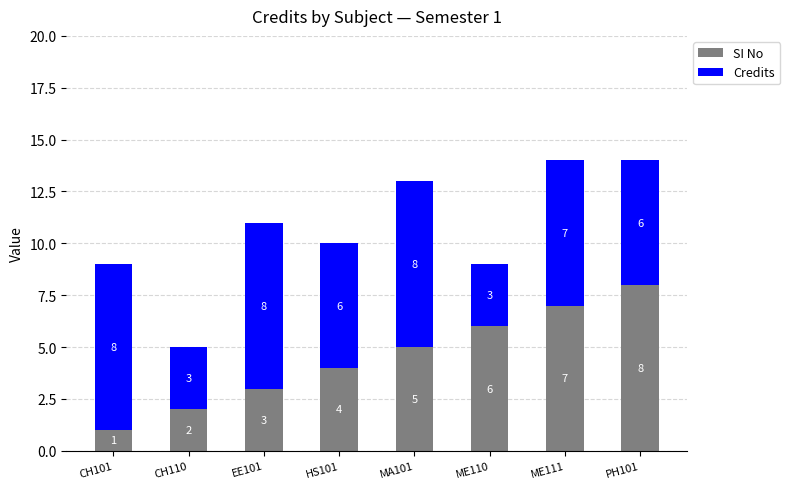

What is the total value across all series at EE101?

11